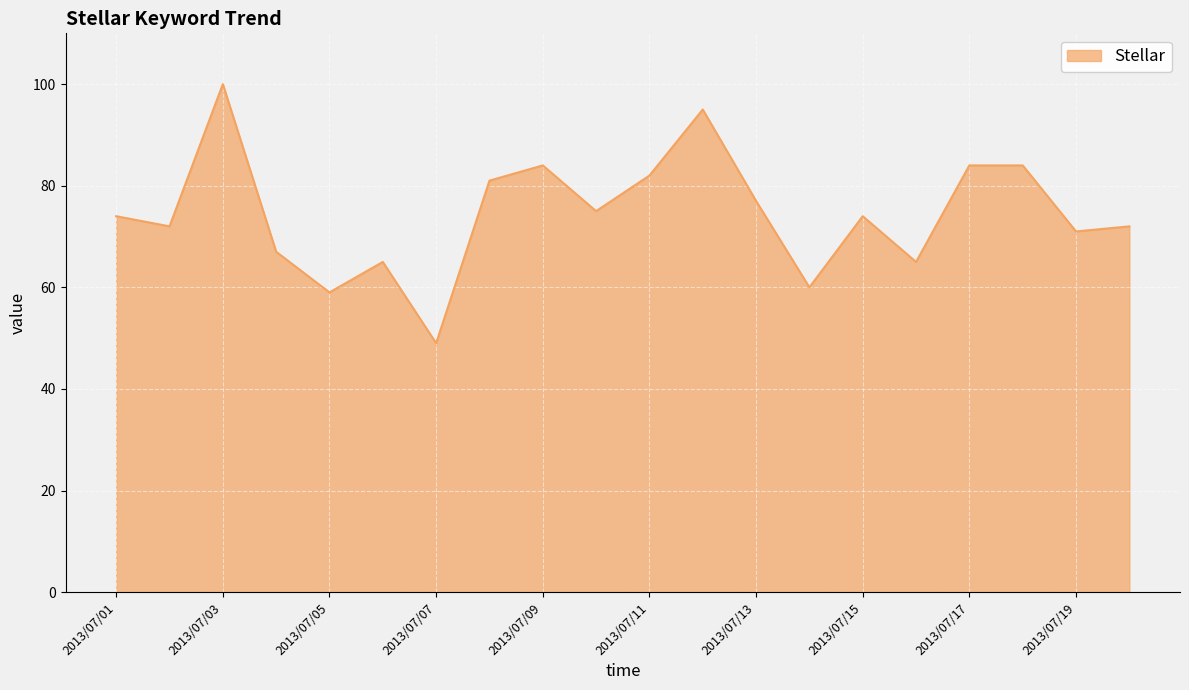

What is the maximum value shown in the chart?

100